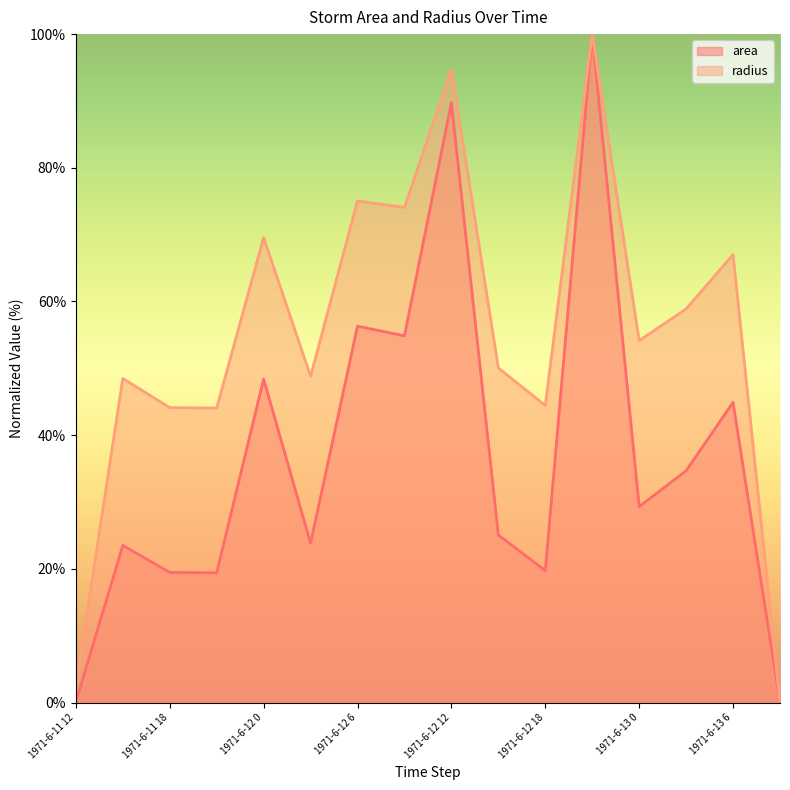

Which series has the largest total across all categories?

radius